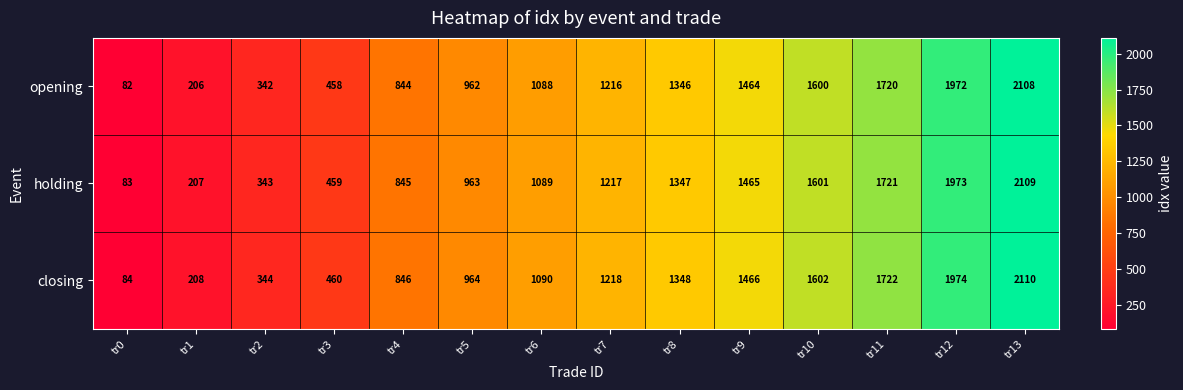

How many values in the closing series are below 1218?

7